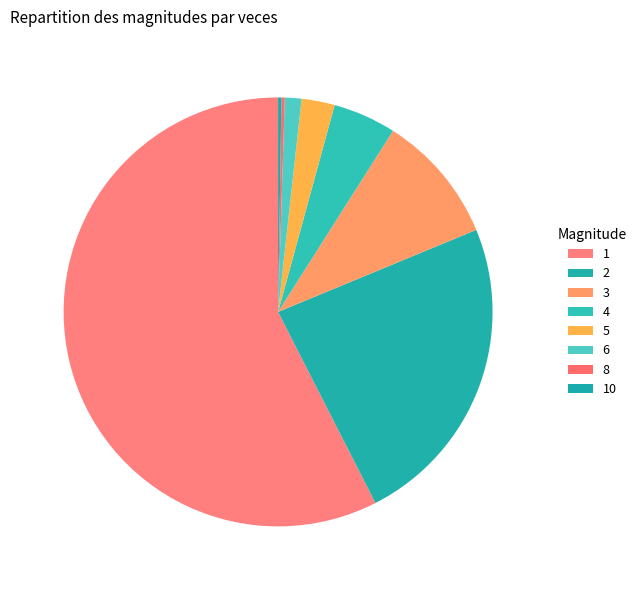

How many segments does this pie chart have?

8